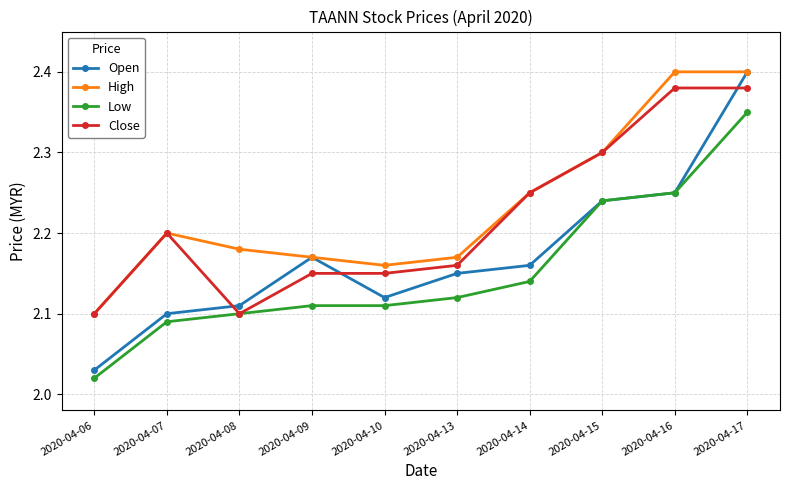

What is the difference between the second highest and minimum values in the Low series?

0.2